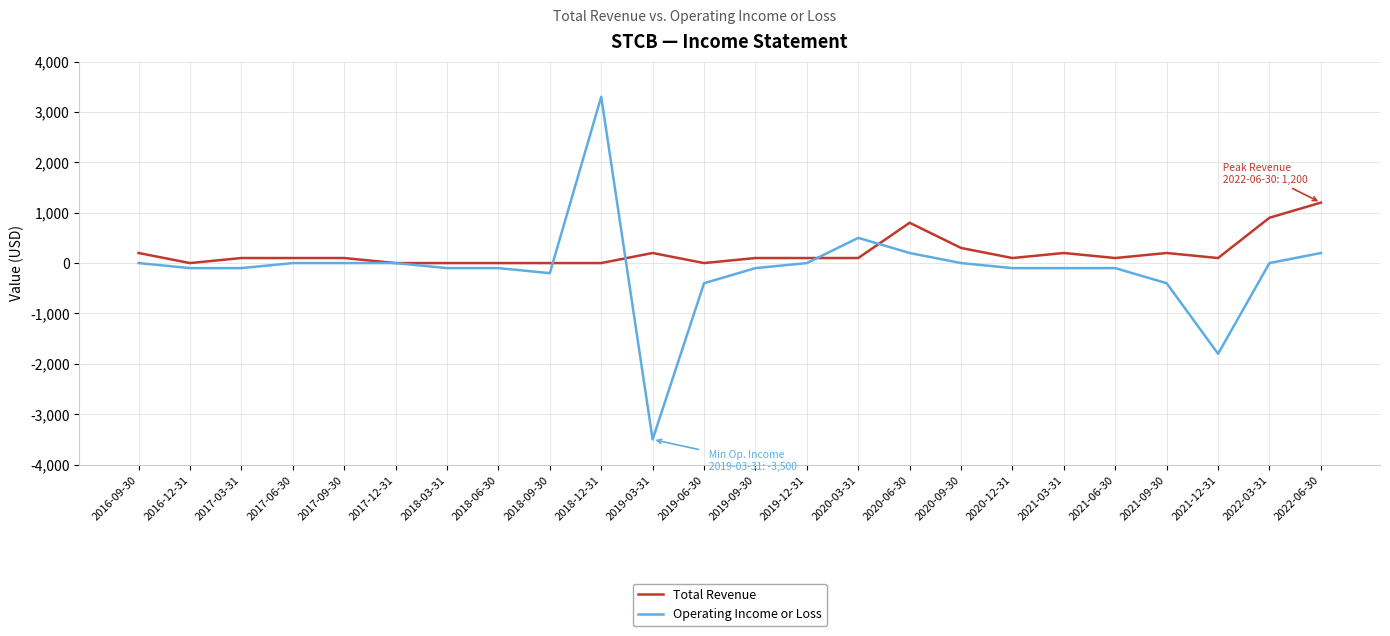

Which category has the highest value across all series?

2018-12-31